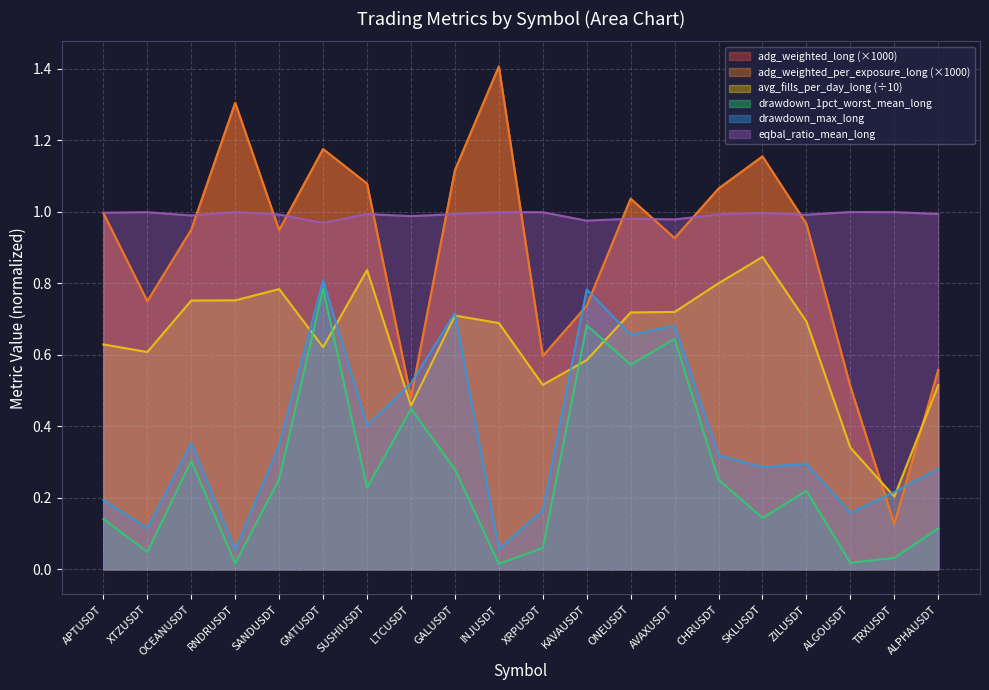

What is the difference between the highest and lowest values at SUSHIUSDT?

0.9